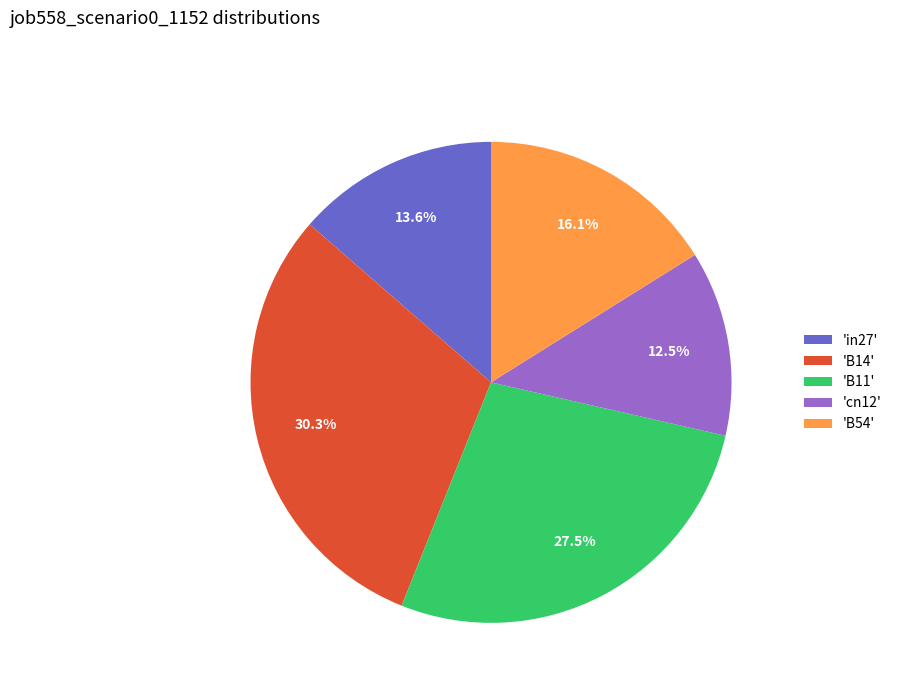

What is the largest slice in the pie chart?

'B14'